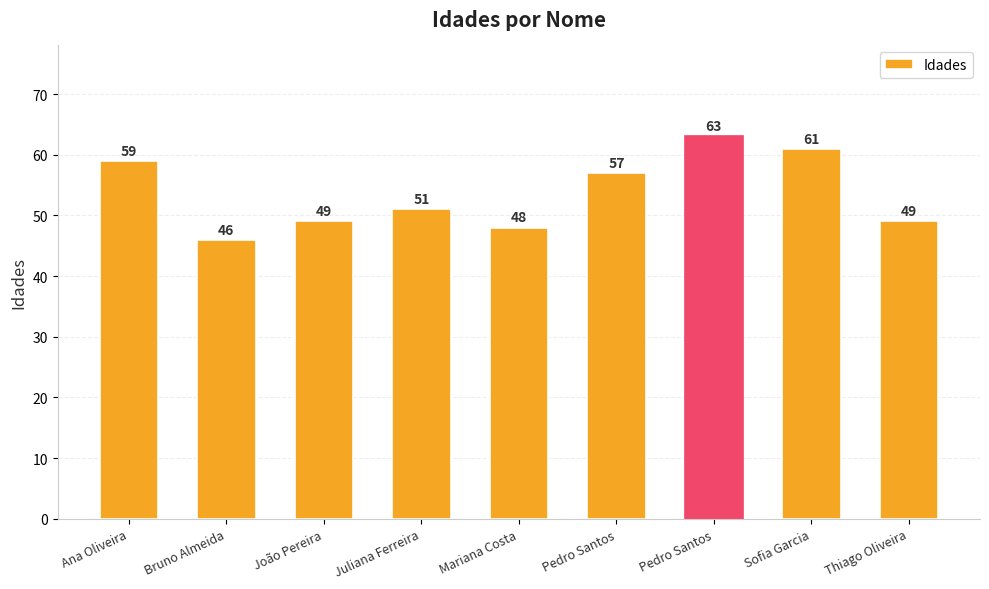

At which label is the value closest to 54?

Juliana Ferreira